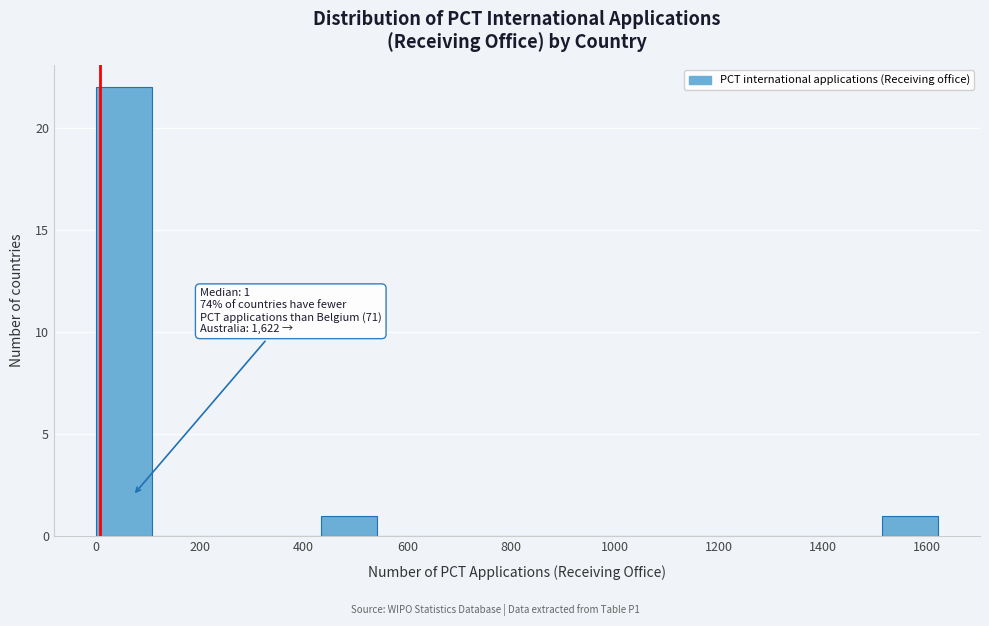

Over which range of the x-axis is the bar tallest?

0 to 100